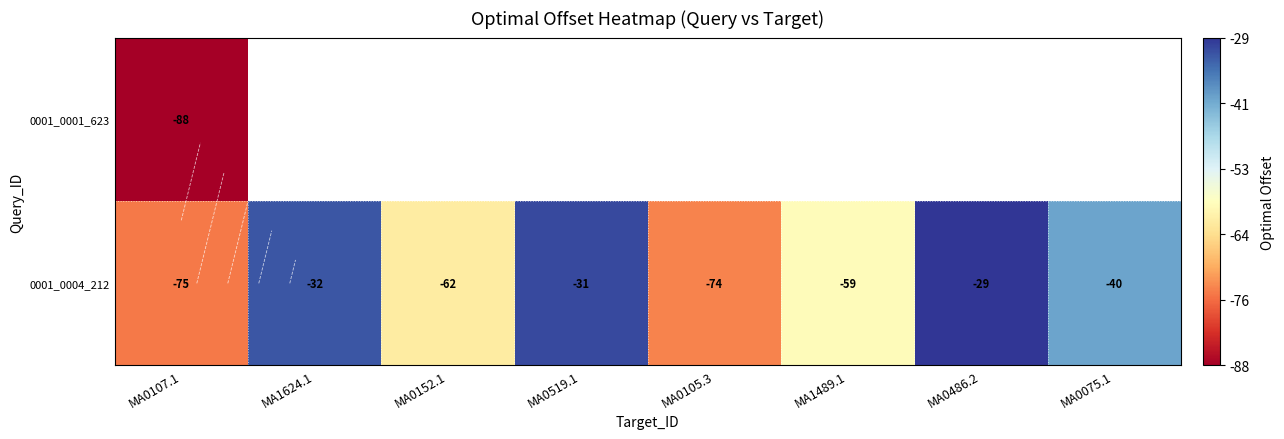

How many series are shown in this chart?

2